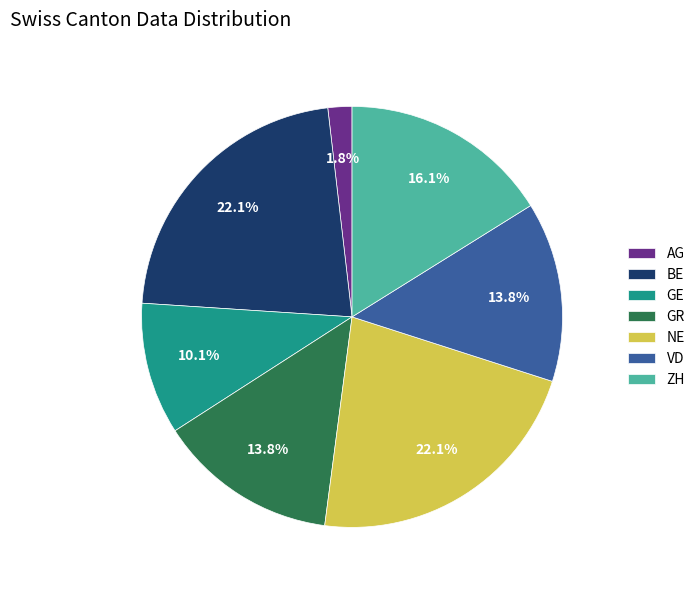

Which slice is the smallest?

AG